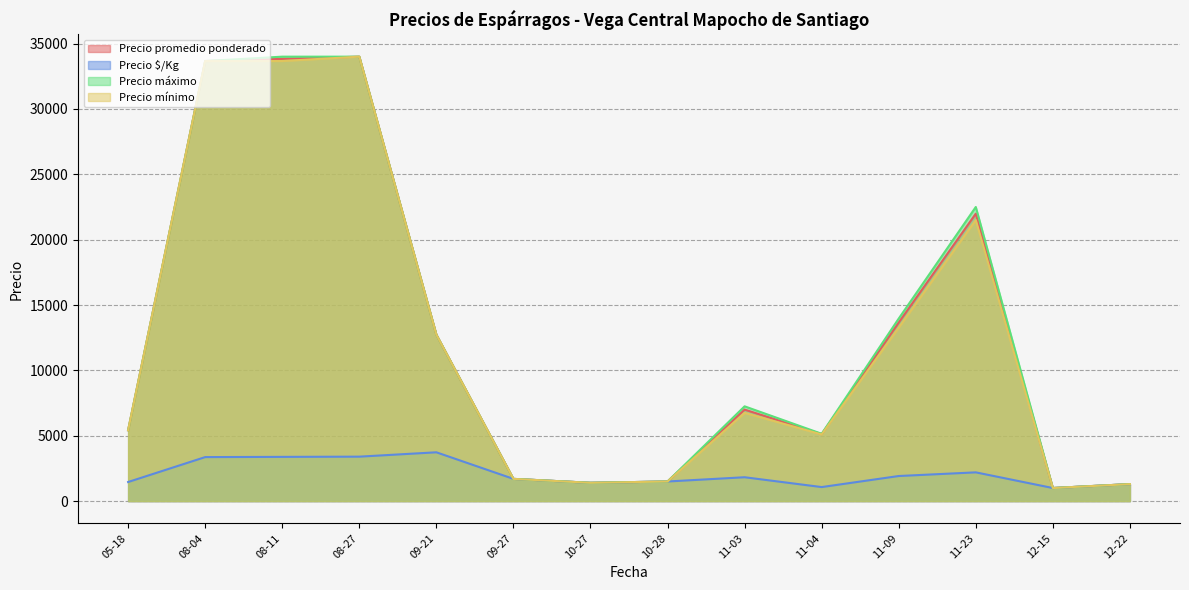

Is it true that Precio $/Kg equals 3600 at 2021-08-11?

True